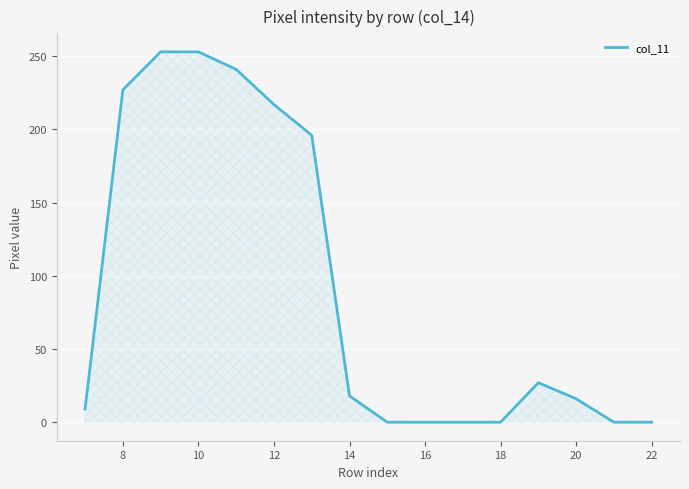

What is the difference between the maximum and minimum values?

253